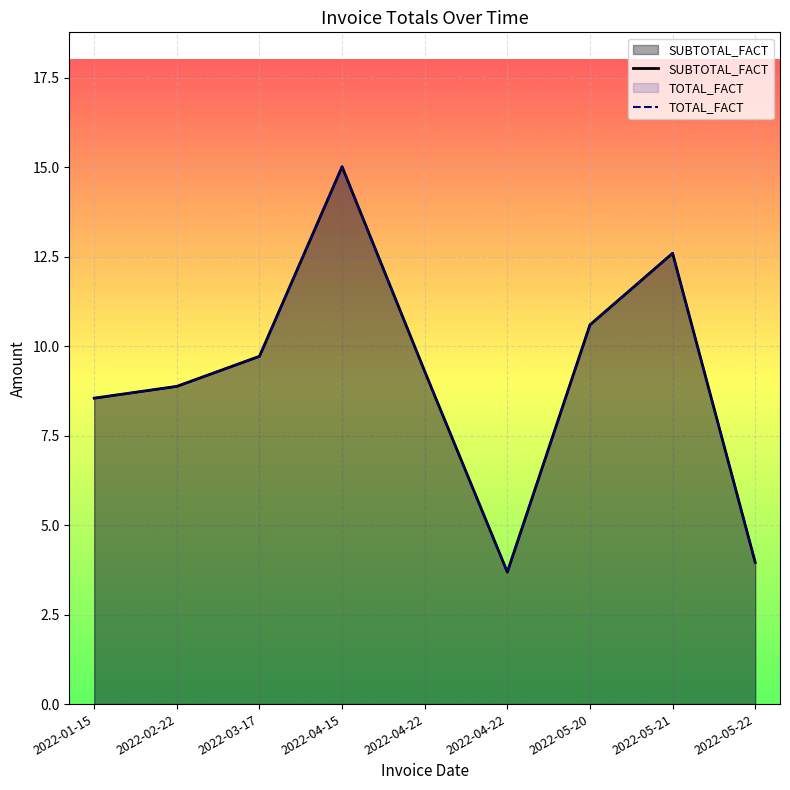

How many interior local valleys does the TOTAL_FACT series have?

1